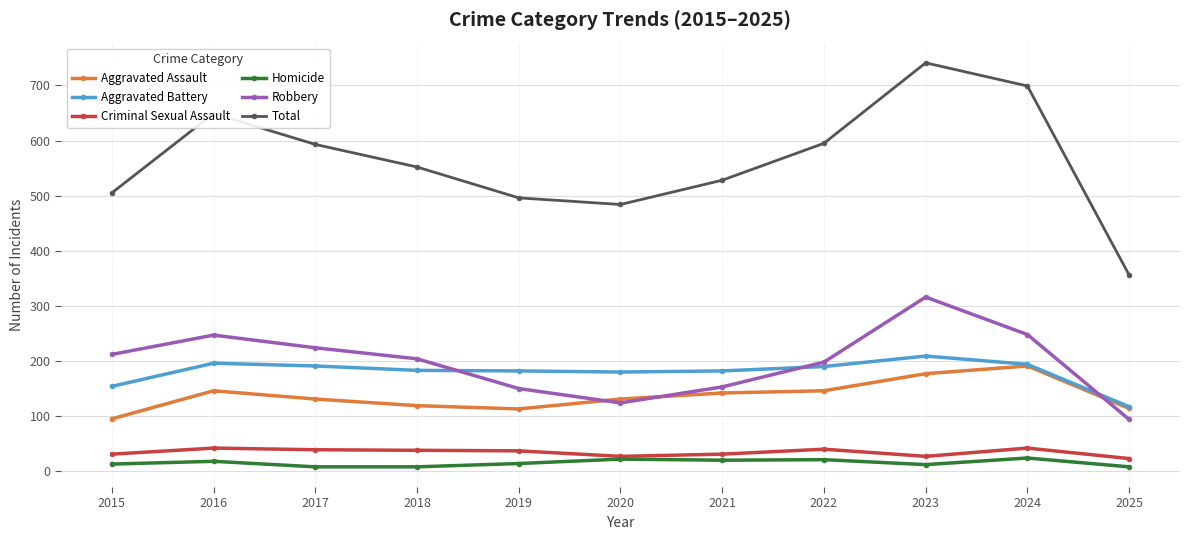

Count the number of categories in the chart.

11